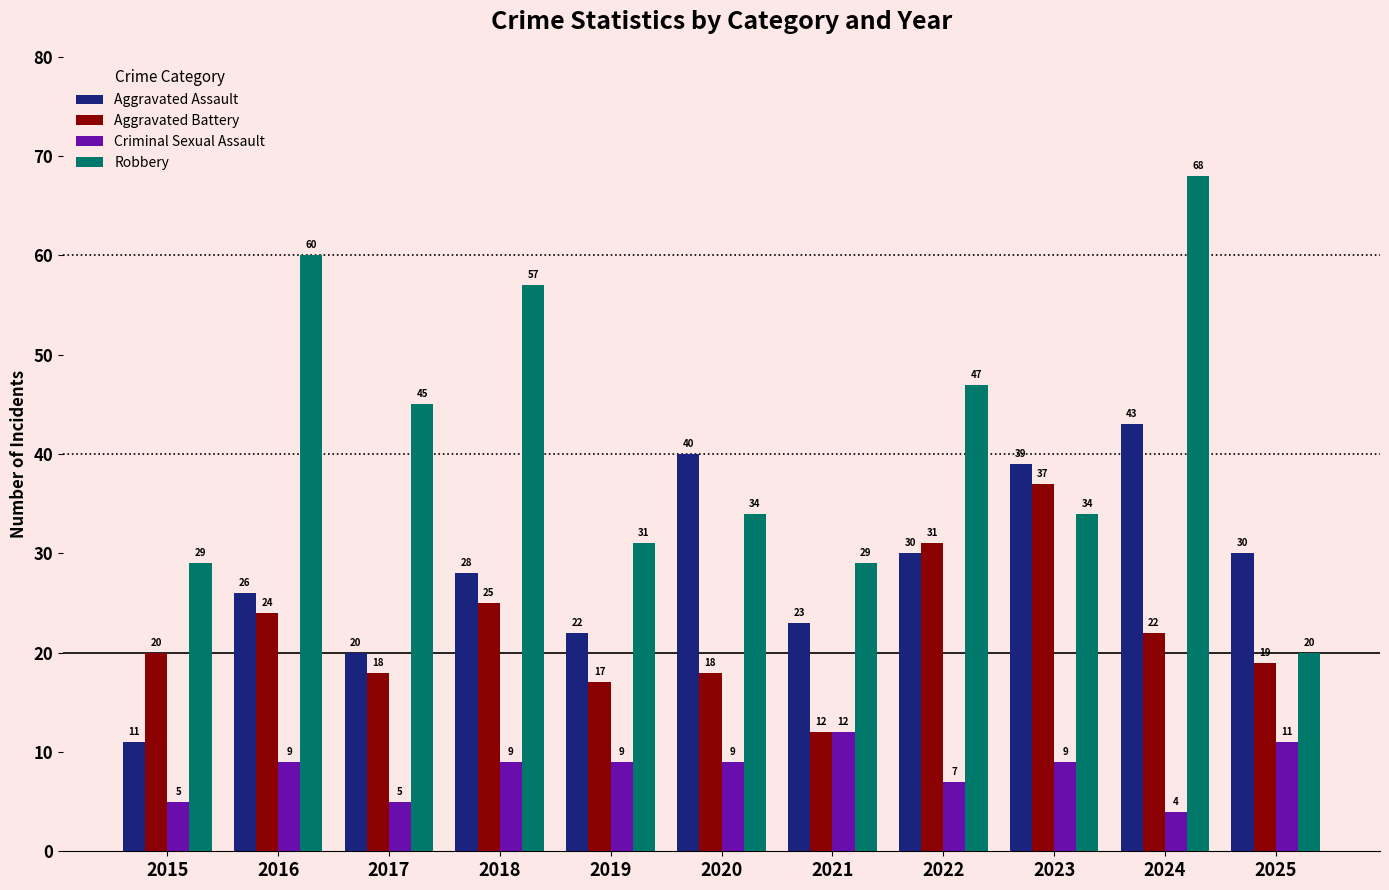

What is the minimum value shown in the chart?

4